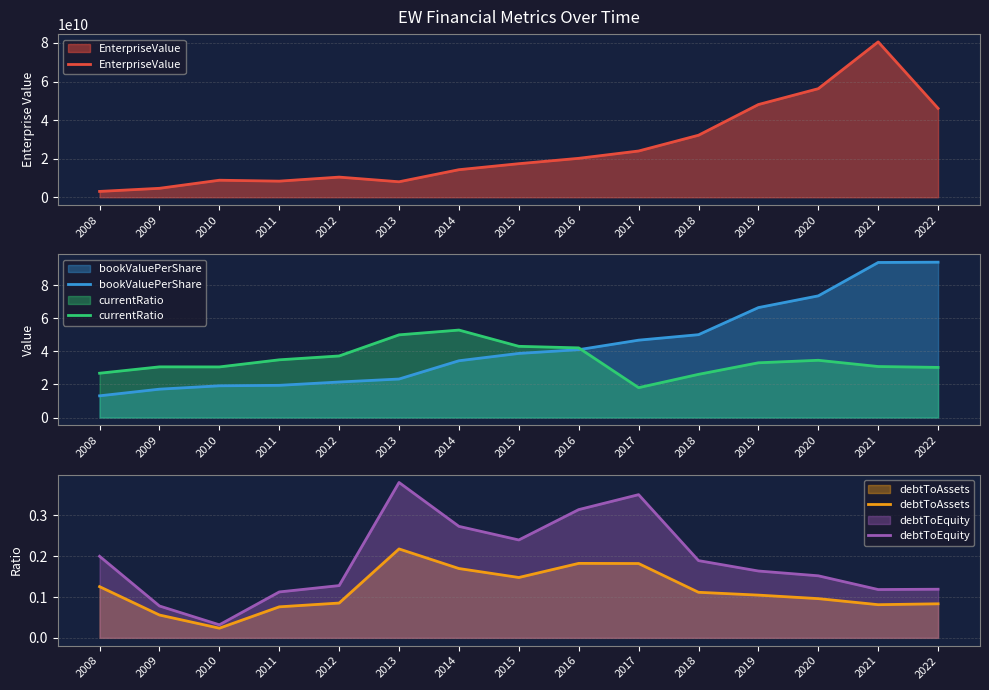

True or false: bookValuePerShare has more than 1 points higher than both neighbors.

False